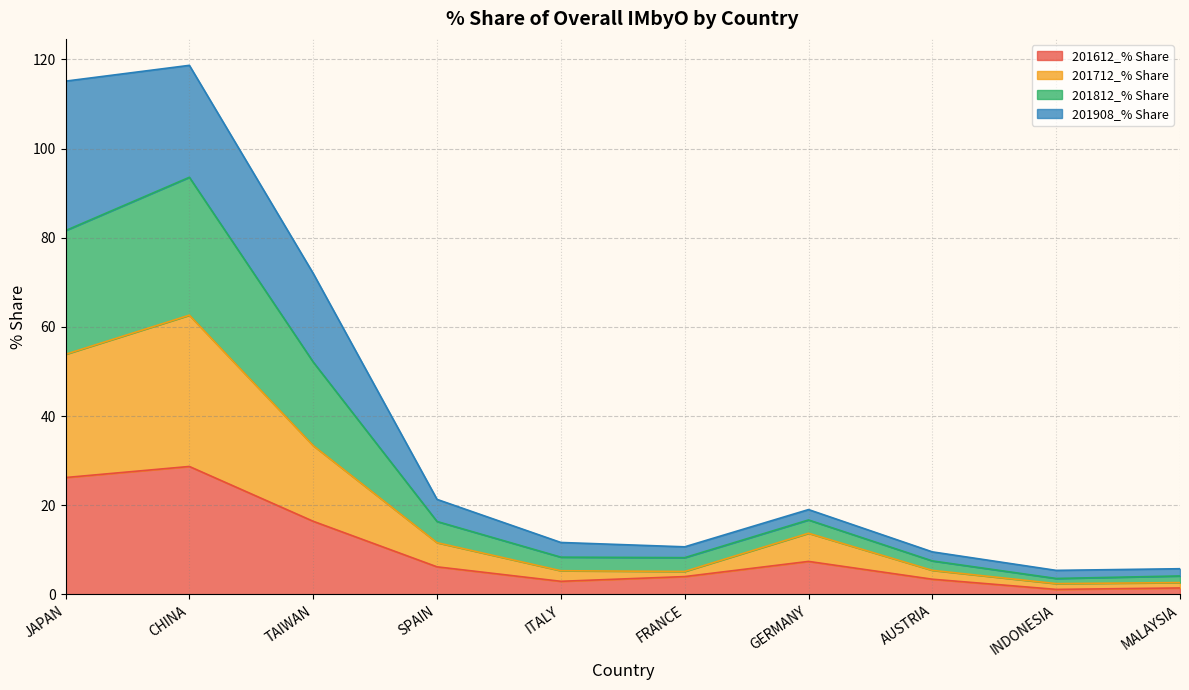

Where is the first local maximum for 201712_% Share?

CHINA